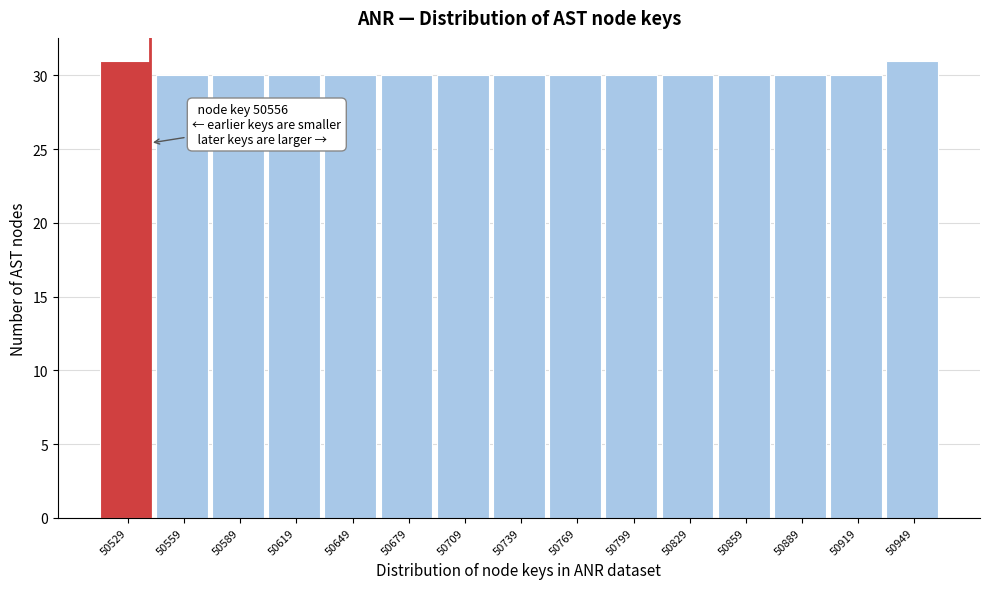

Reading left to right, extract all data points from this chart.

50529=31	50559=30	50589=30	50619=30	50649=30	50679=30	50709=30	50739=30	50769=30	50799=30	50829=30	50859=30	50889=30	50919=30	50949=31